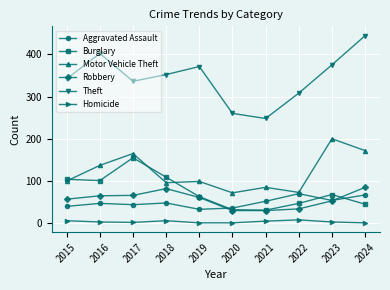

Does the chart display data point markers on the line(s)?

Yes